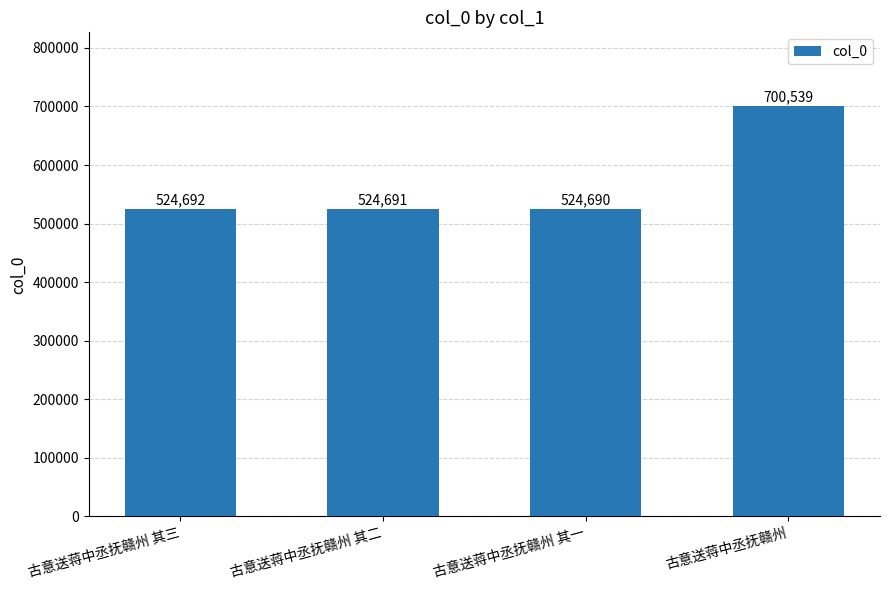

What is the minimum value shown in the chart?

524690